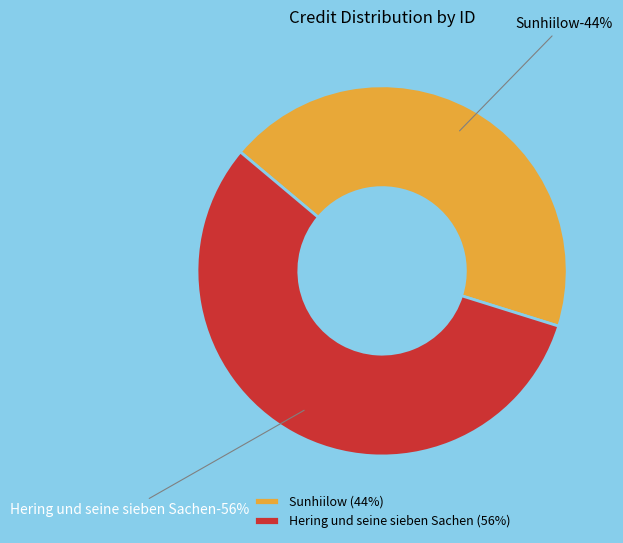

How many segments does this pie chart have?

2